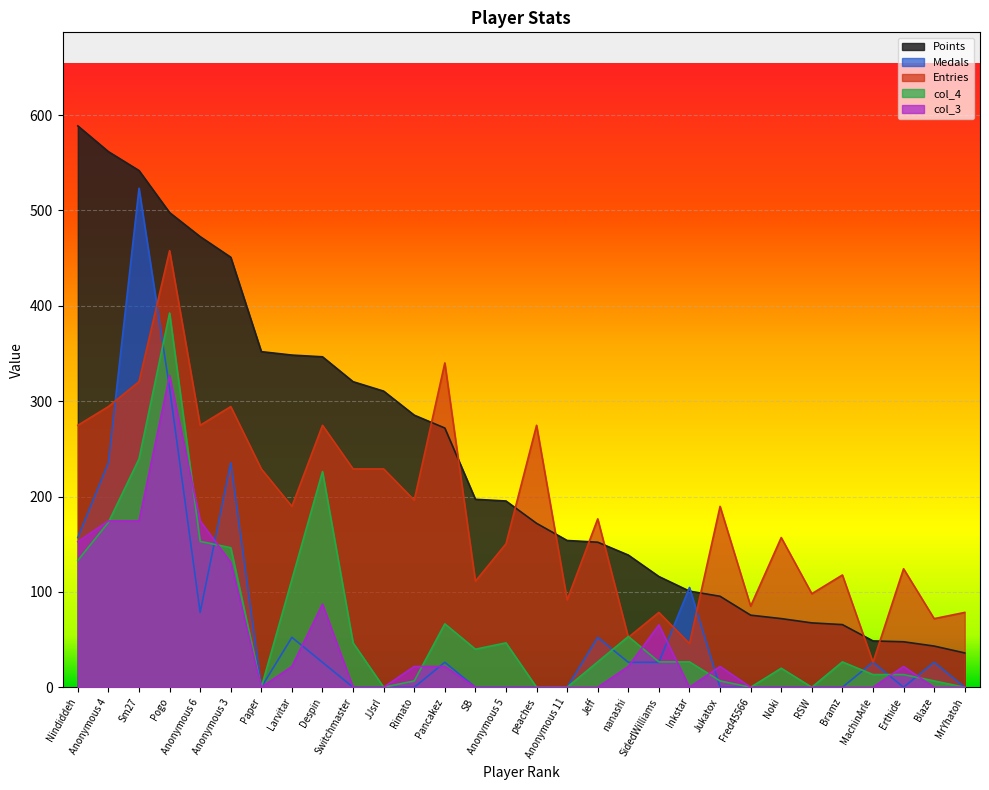

Which series has the widest spread of values?

Points